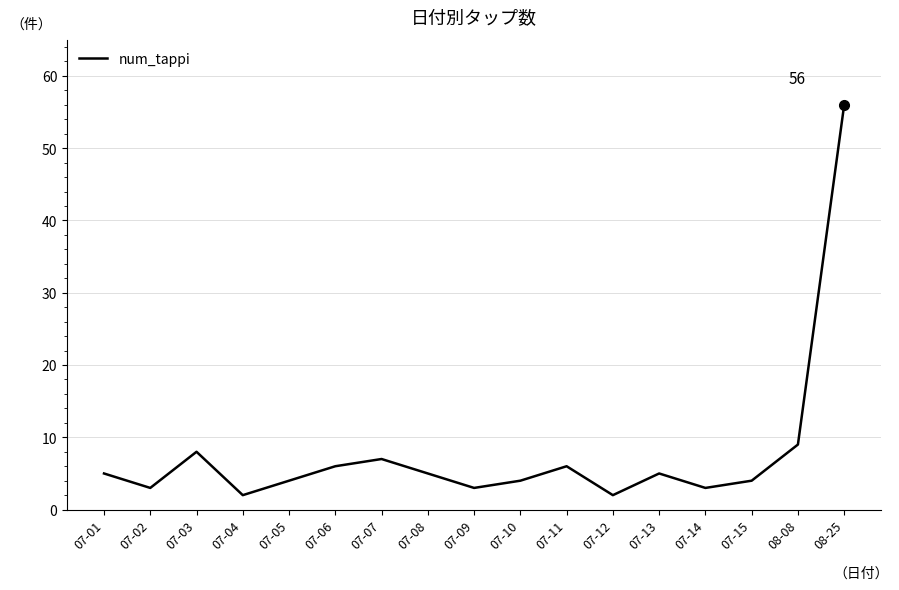

At which category does the chart reach its peak across all series?

08-25